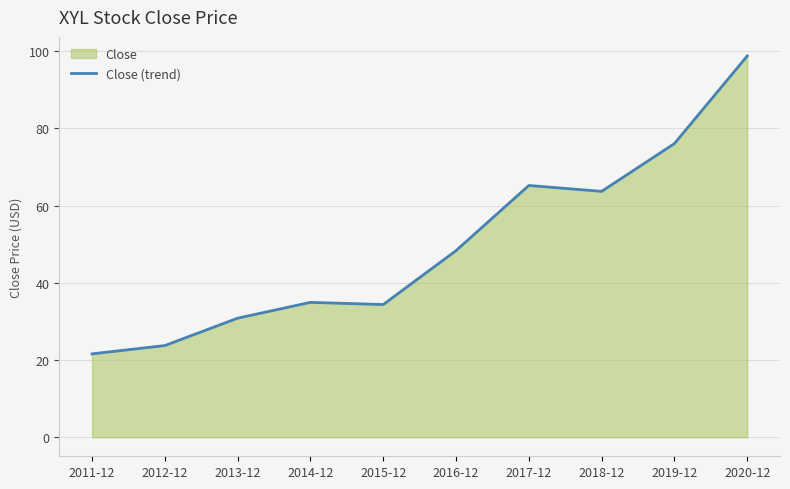

What is the change in value from 2013-12 to 2020-12?

+67.9